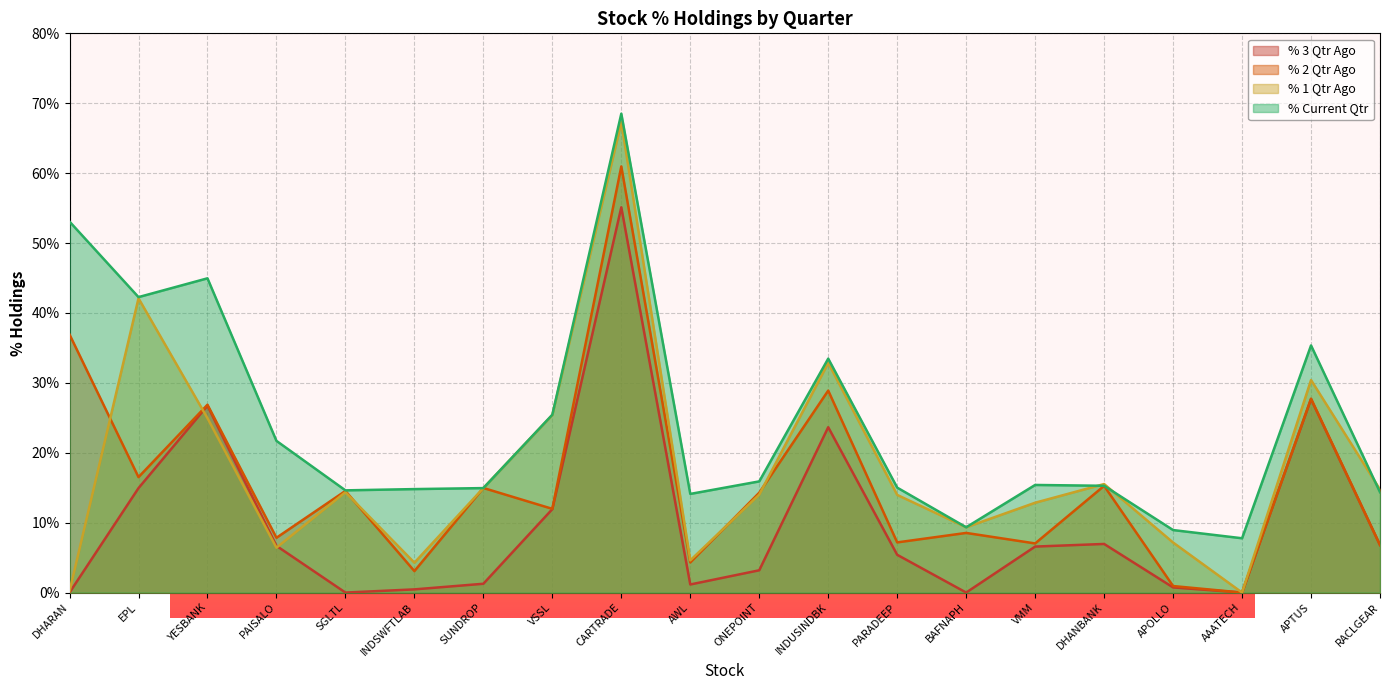

The % 3 Qtr Ago series shows -16.7 at BAFNAPH. True or false?

False